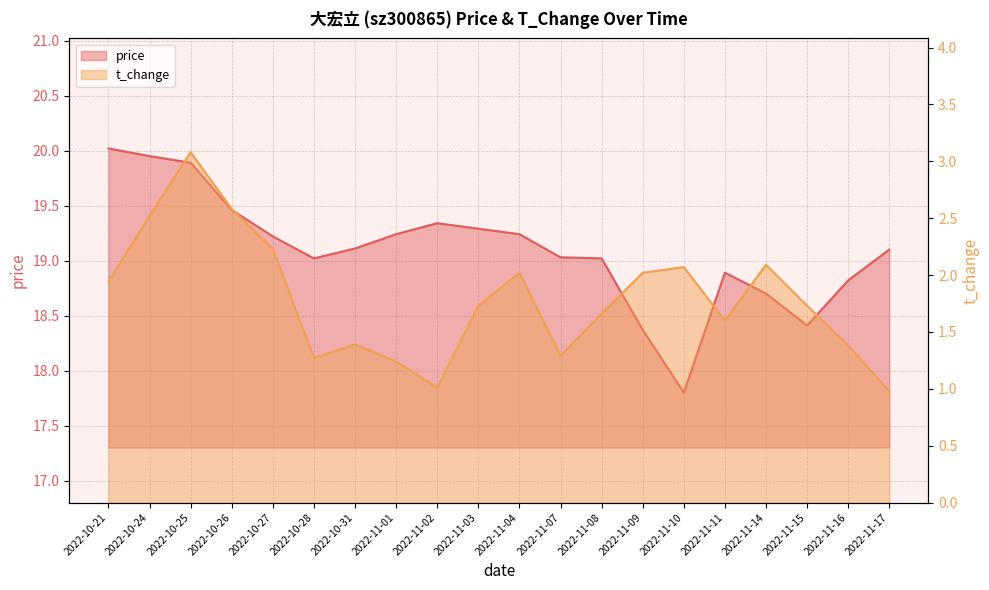

Which series has the widest spread of values?

price